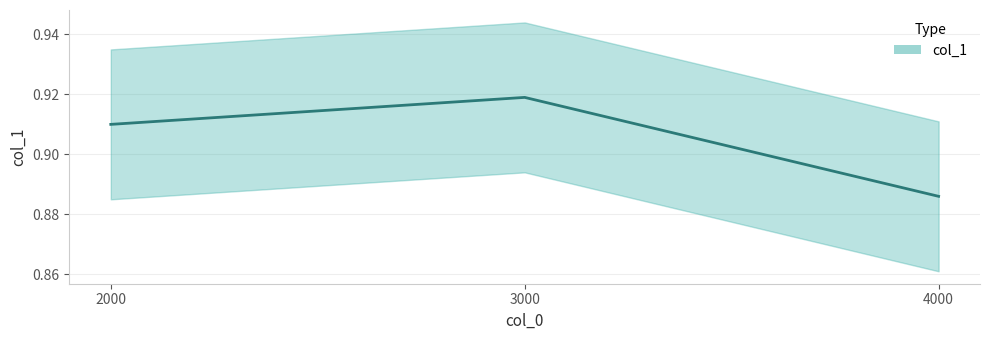

Reading right to left, what are all the values shown in this chart?

0.9	0.9	0.9